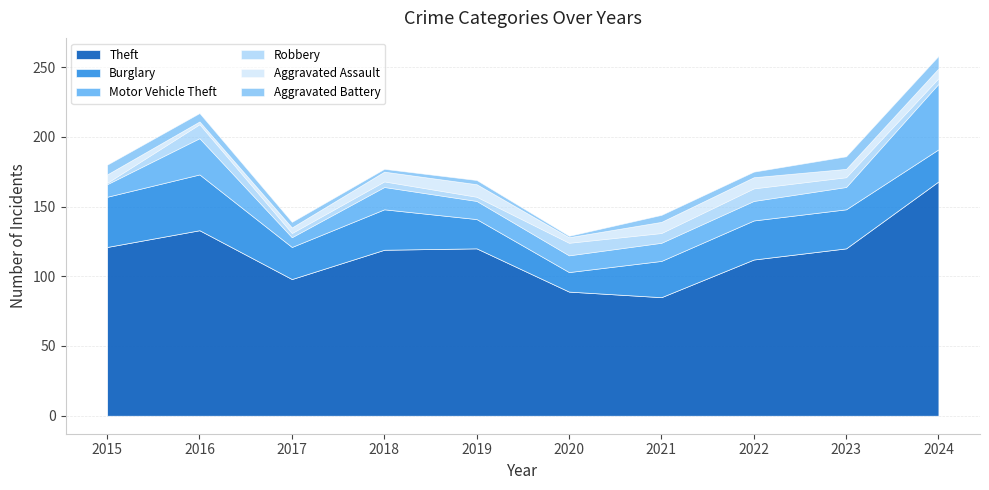

How many values in the Aggravated Battery series are below 5?

5